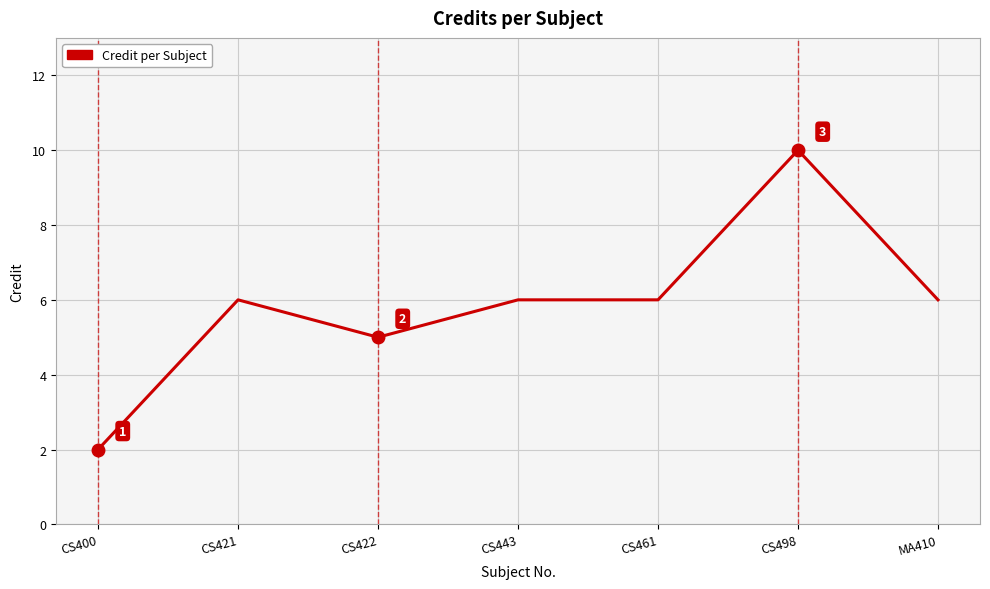

Reading left to right, transcribe all the data shown in this chart.

CS400=2	CS421=6	CS422=5	CS443=6	CS461=6	CS498=10	MA410=6